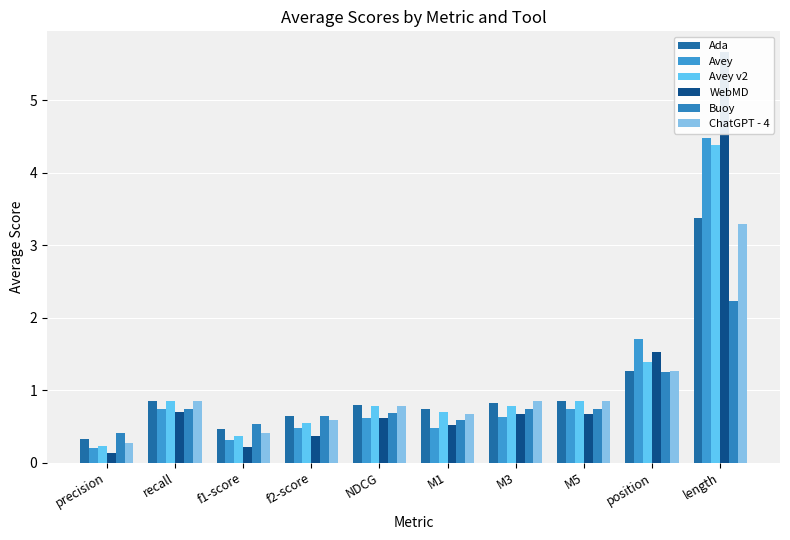

Reading left to right, extract all data points from this chart.

Ada: precision=0.3	recall=0.9	f1-score=0.5	f2-score=0.6	NDCG=0.8	M1=0.7	M3=0.8	M5=0.9	position=1.3	length=3.4
Avey: precision=0.2	recall=0.7	f1-score=0.3	f2-score=0.5	NDCG=0.6	M1=0.5	M3=0.6	M5=0.7	position=1.7	length=4.5
Avey v2: precision=0.2	recall=0.9	f1-score=0.4	f2-score=0.6	NDCG=0.8	M1=0.7	M3=0.8	M5=0.9	position=1.4	length=4.4
WebMD: precision=0.1	recall=0.7	f1-score=0.2	f2-score=0.4	NDCG=0.6	M1=0.5	M3=0.7	M5=0.7	position=1.5	length=5.7
Buoy: precision=0.4	recall=0.7	f1-score=0.5	f2-score=0.6	NDCG=0.7	M1=0.6	M3=0.7	M5=0.7	position=1.2	length=2.2
ChatGPT - 4: precision=0.3	recall=0.9	f1-score=0.4	f2-score=0.6	NDCG=0.8	M1=0.7	M3=0.9	M5=0.9	position=1.3	length=3.3